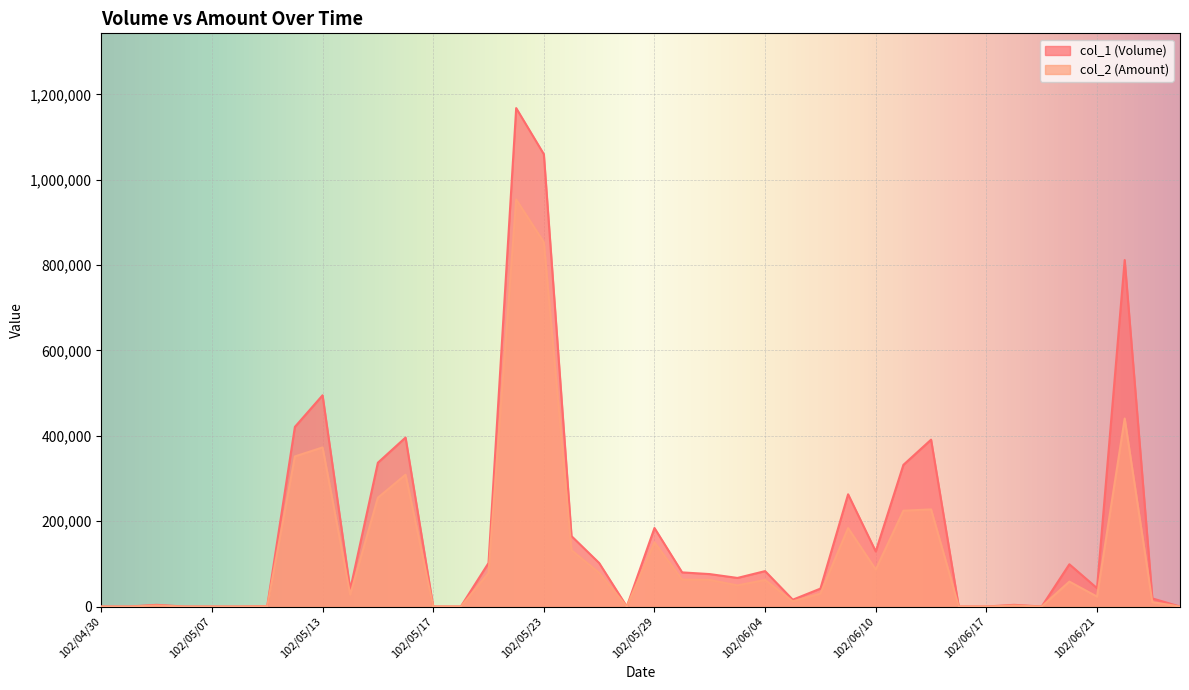

True or false: col_1 (Volume) and col_2 (Amount) intersect in this chart.

False